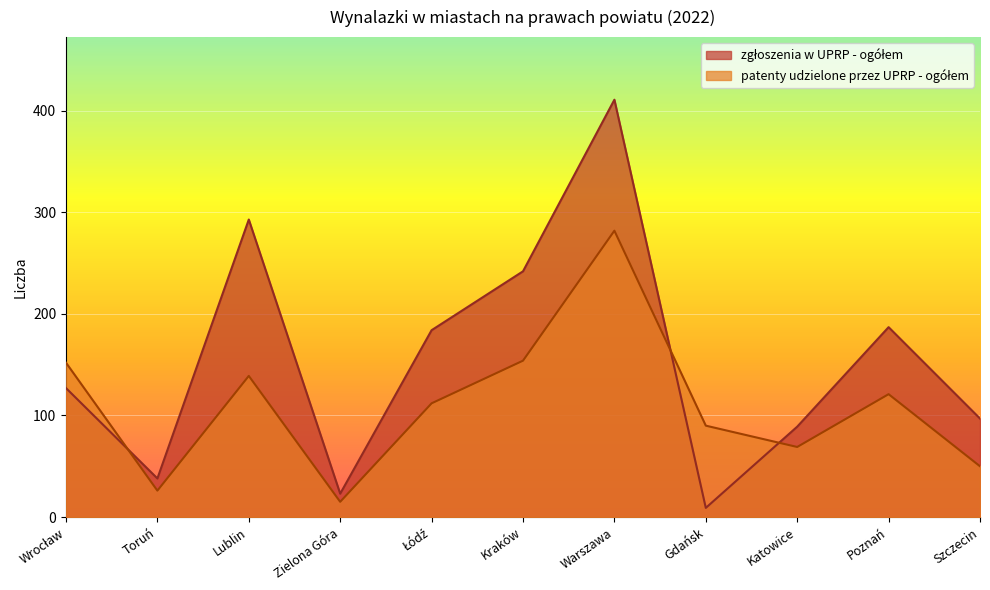

List the labels in order of zgłoszenia w UPRP - ogółem value, smallest first.

Gdańsk, Zielona Góra, Toruń, Katowice, Szczecin, Wrocław, Łódź, Poznań, Kraków, Lublin, Warszawa